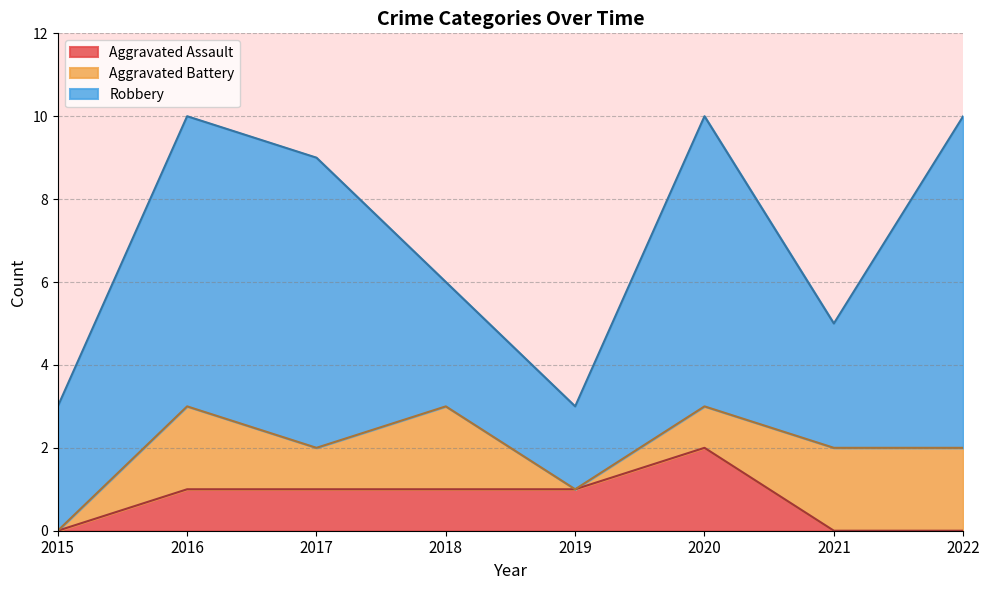

What is the total value across all series at 2018?

6